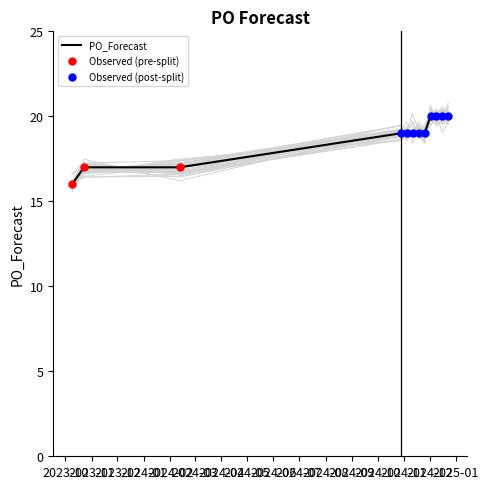

What is the change in value from 2024-02-12 to 2024-11-11?

+2